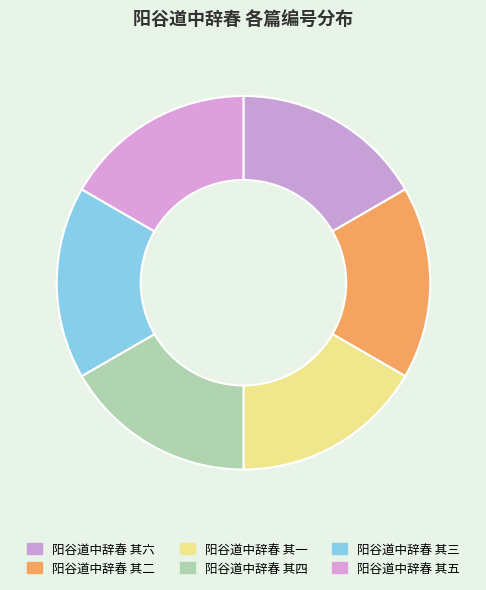

How many segments does this pie chart have?

6